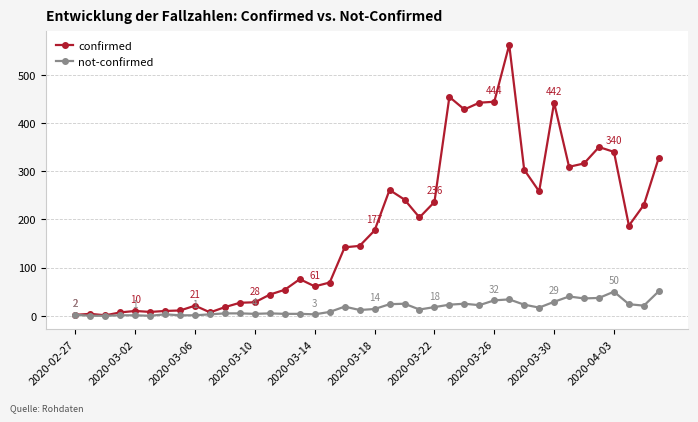

List the series in order of their peak value, highest first.

confirmed, not-confirmed